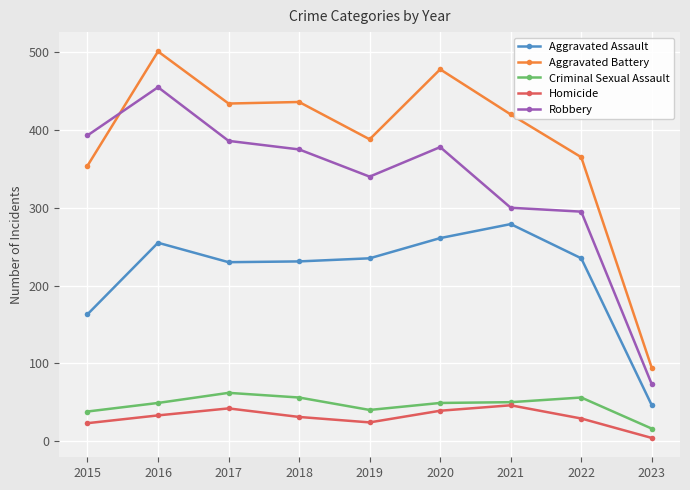

At which category does Robbery reach its first local valley?

2019